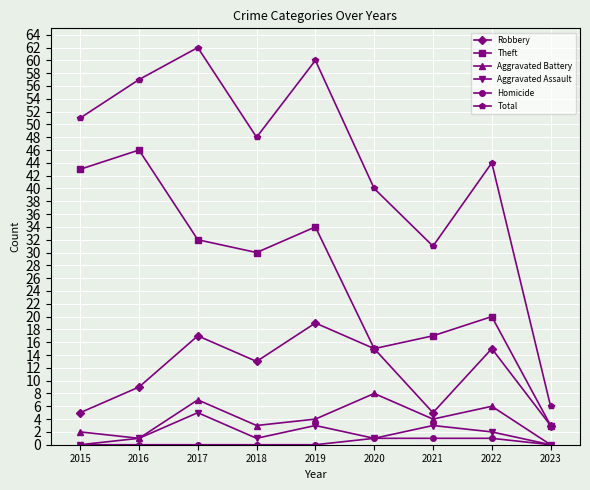

What is the spread (max minus min) of values at 2019?

60